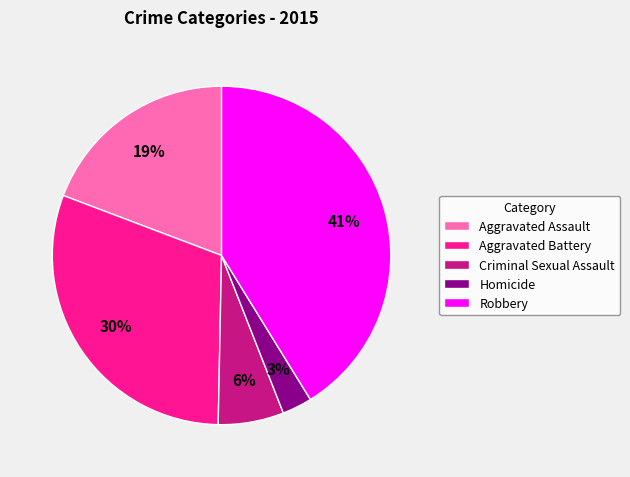

To the nearest percent, what is the average slice percentage?

20%